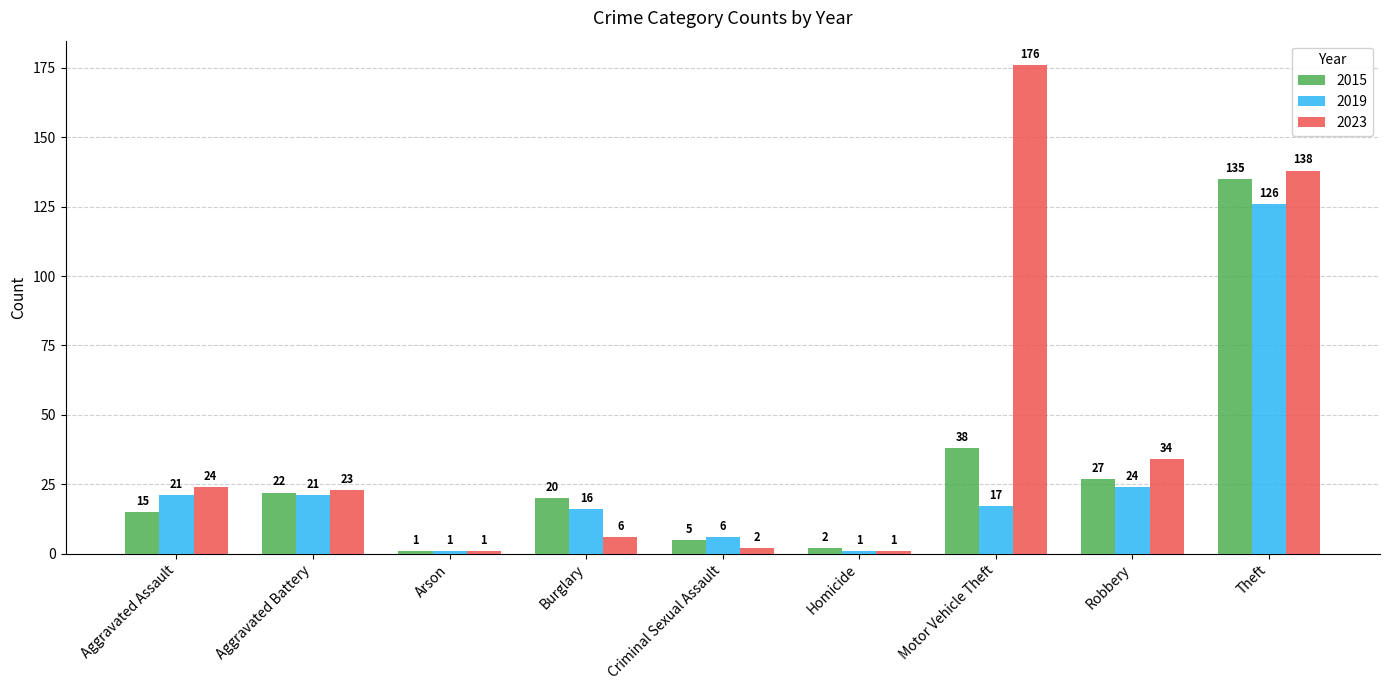

At which label does 2023 reach its peak?

Motor Vehicle Theft